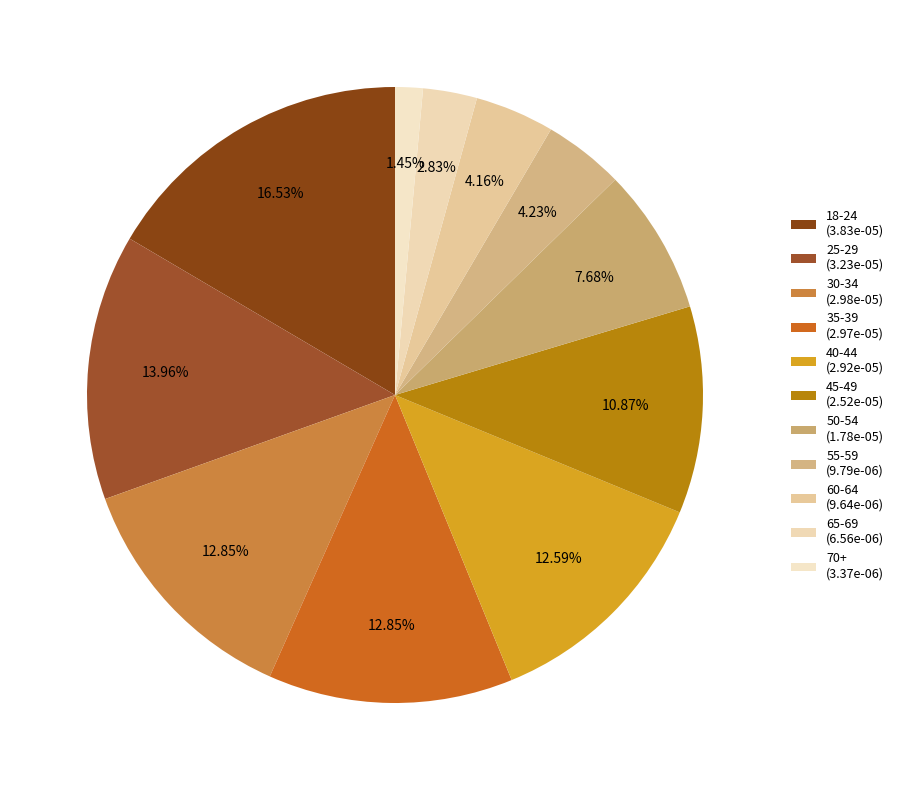

Between 45-49 and 60-64, which is larger?

45-49